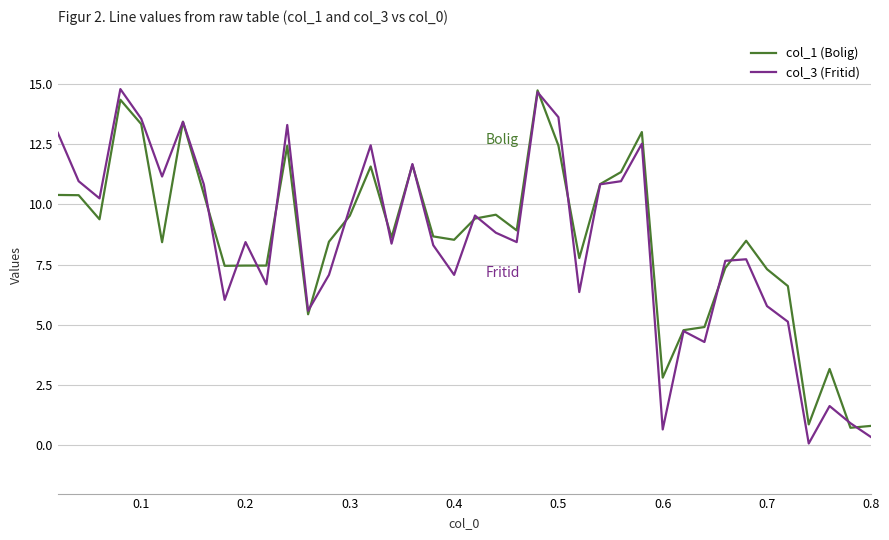

How many values in the col_1 (Bolig) series are below 8?

15